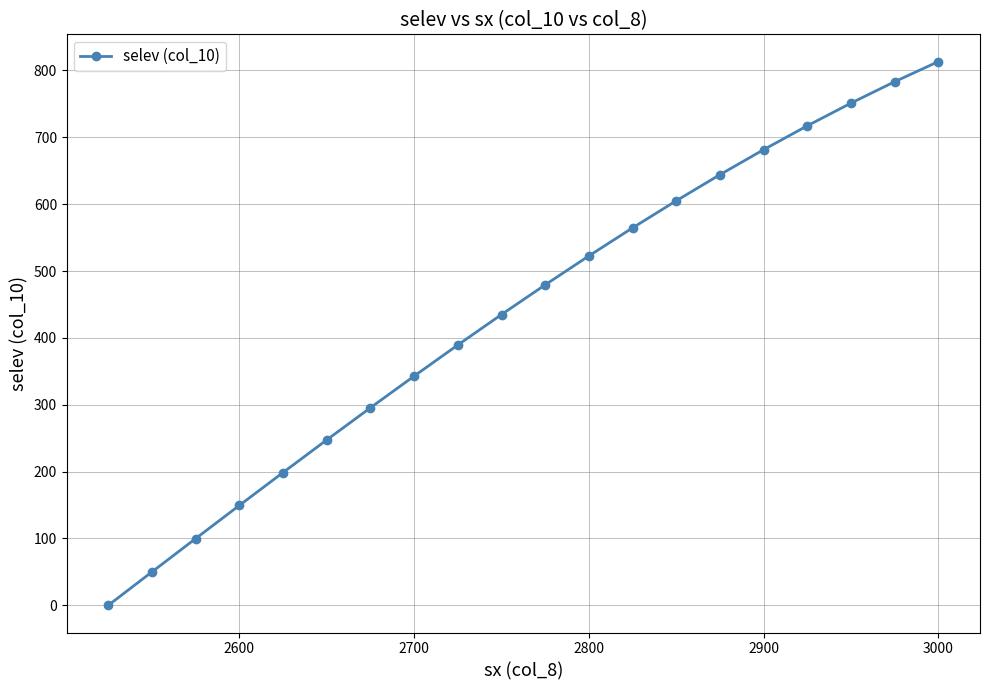

What is the maximum value shown in the chart?

813.4